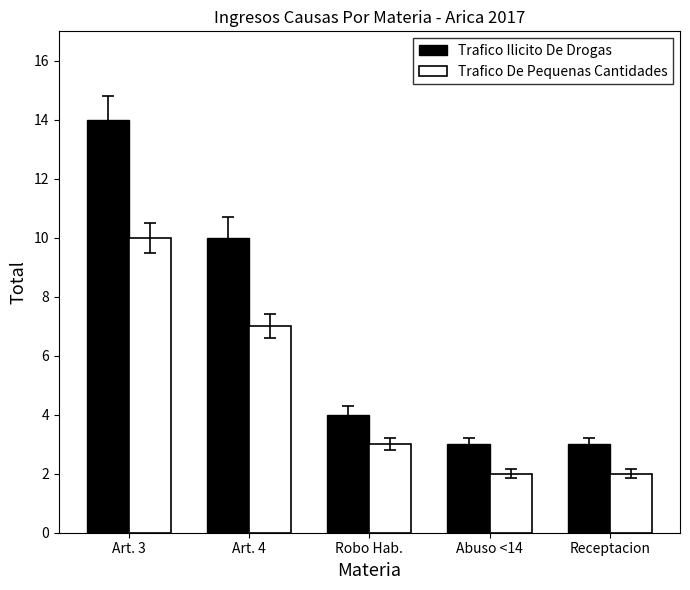

Reading left to right, list all the values displayed in this chart.

Trafico Ilicito De Drogas: 14	10	4	3	3
Trafico De Pequenas Cantidades: 10	7	3	2	2